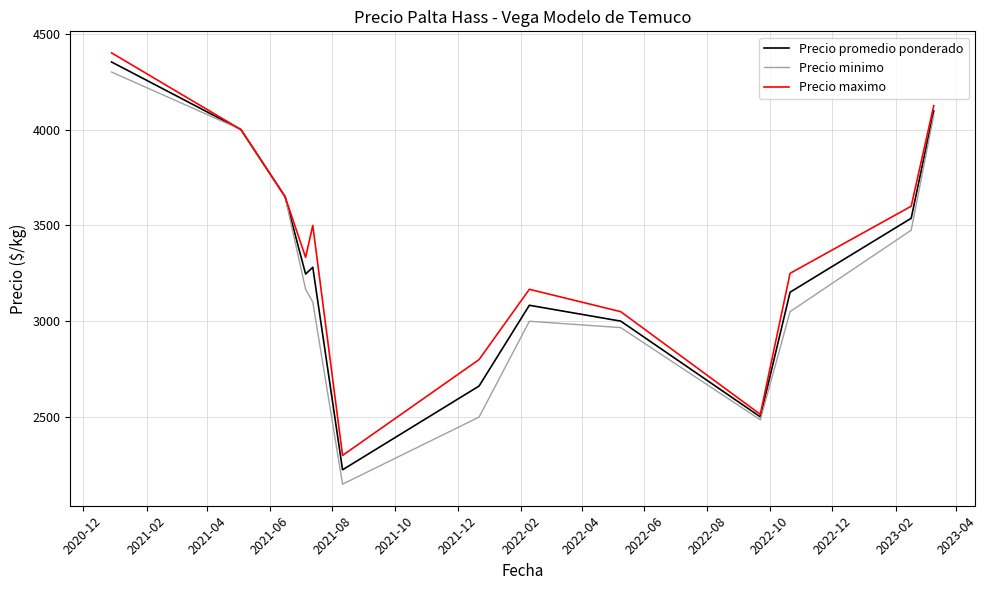

What is the minimum value shown in the chart?

2150.0